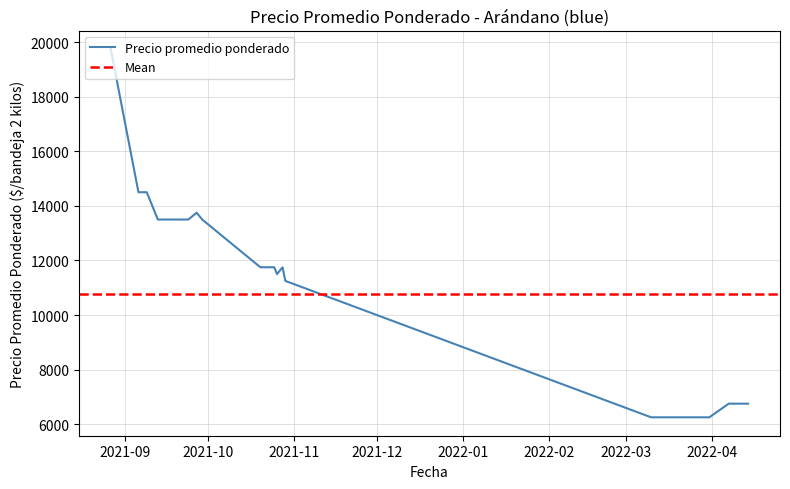

Between 2022-03-18 and 2021-09-20, which is larger?

2021-09-20